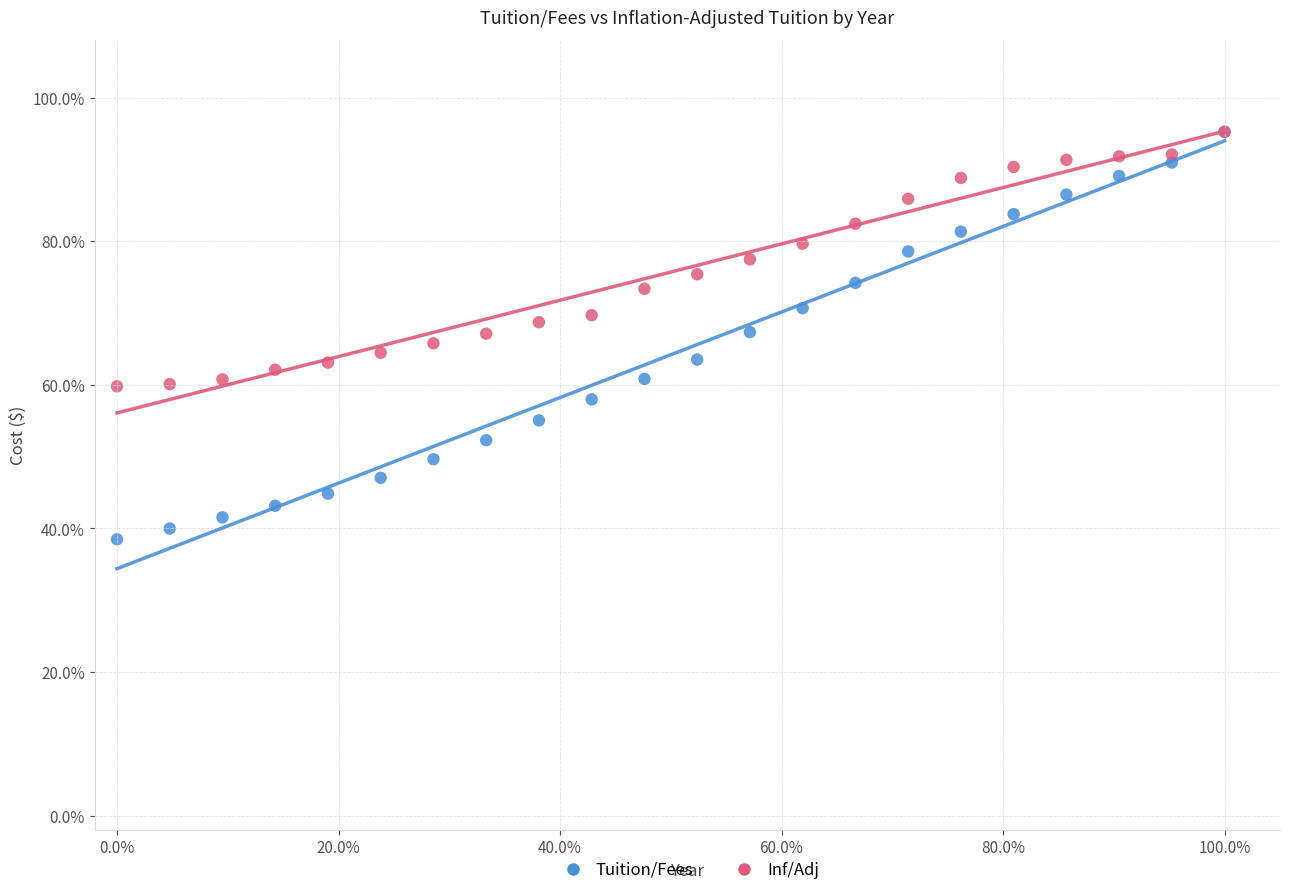

Which series reaches the minimum Y coordinate?

Tuition/Fees